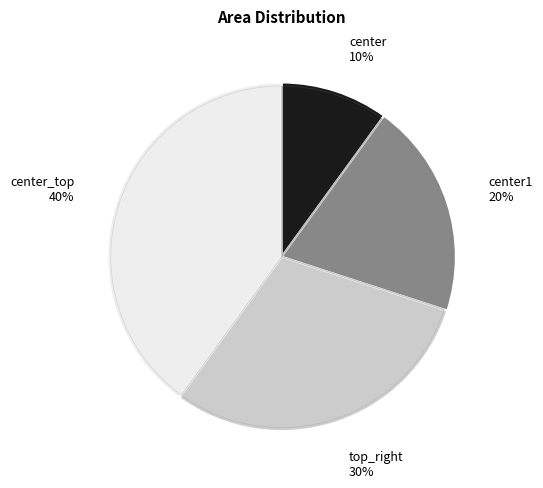

The center1 slice represents 14% of the pie. True or false?

False